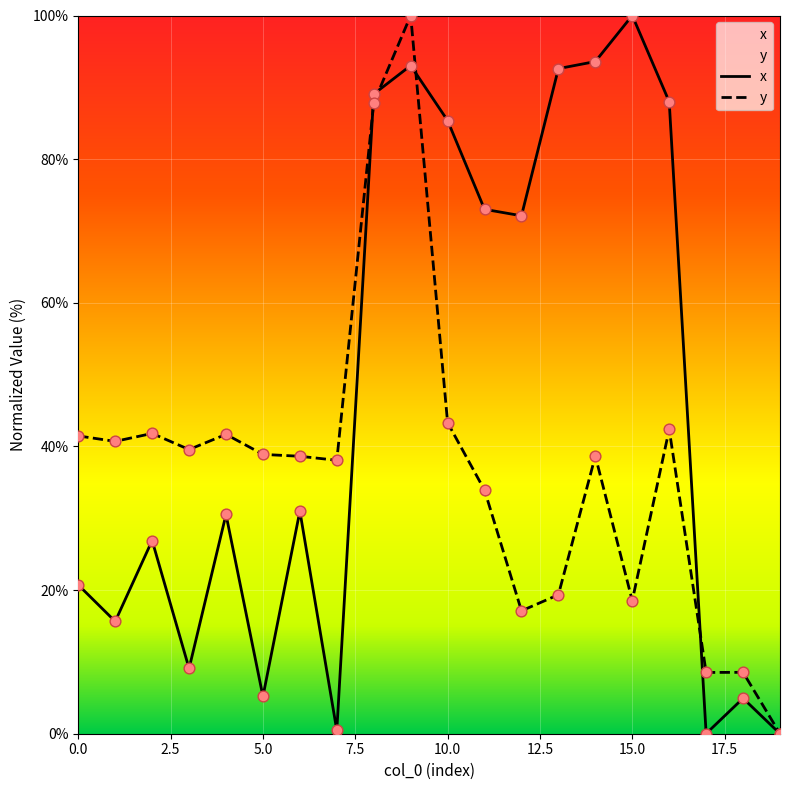

Which series has the largest Y range (max minus min)?

x